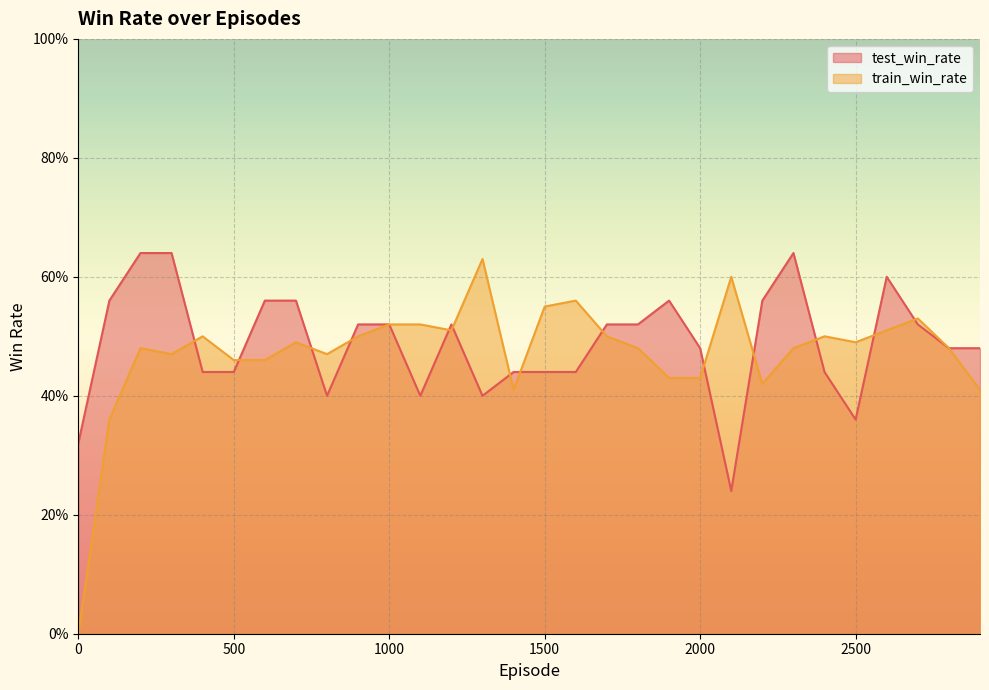

At how many categories does at least one series exceed 0?

30